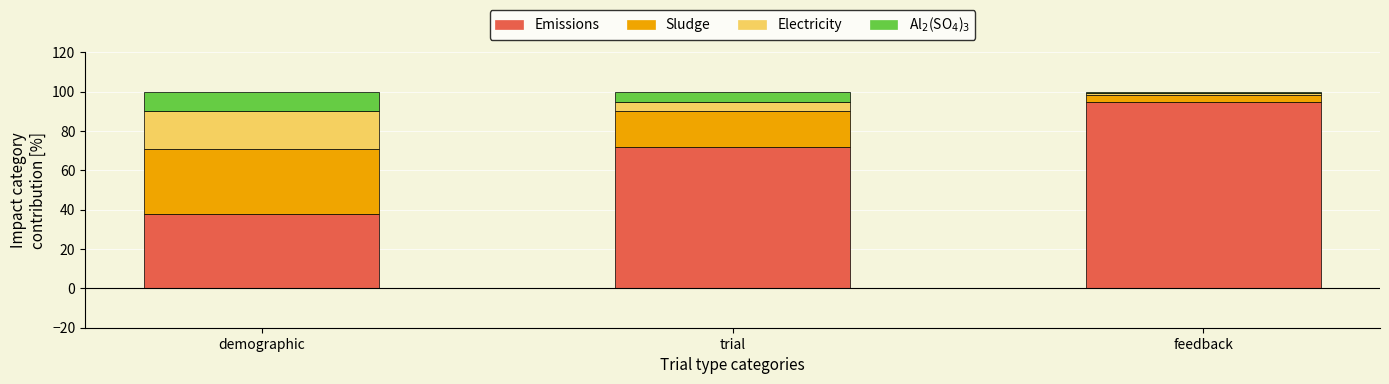

What is the total value across all series at demographic?

100.0